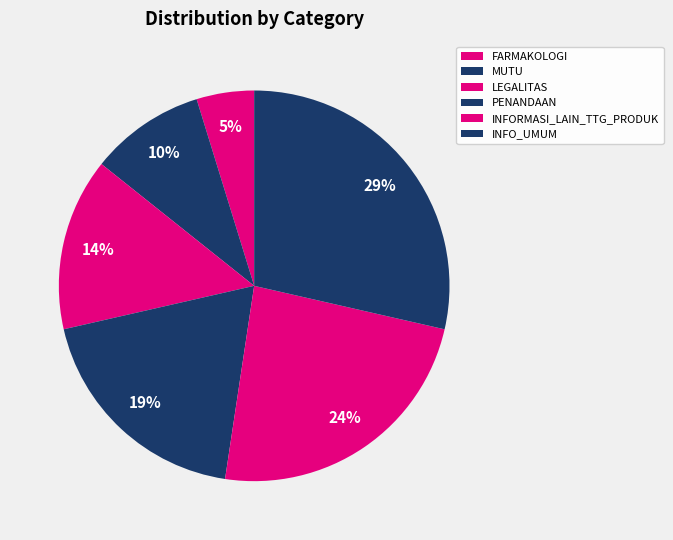

The LEGALITAS slice represents 5% of the pie. True or false?

False